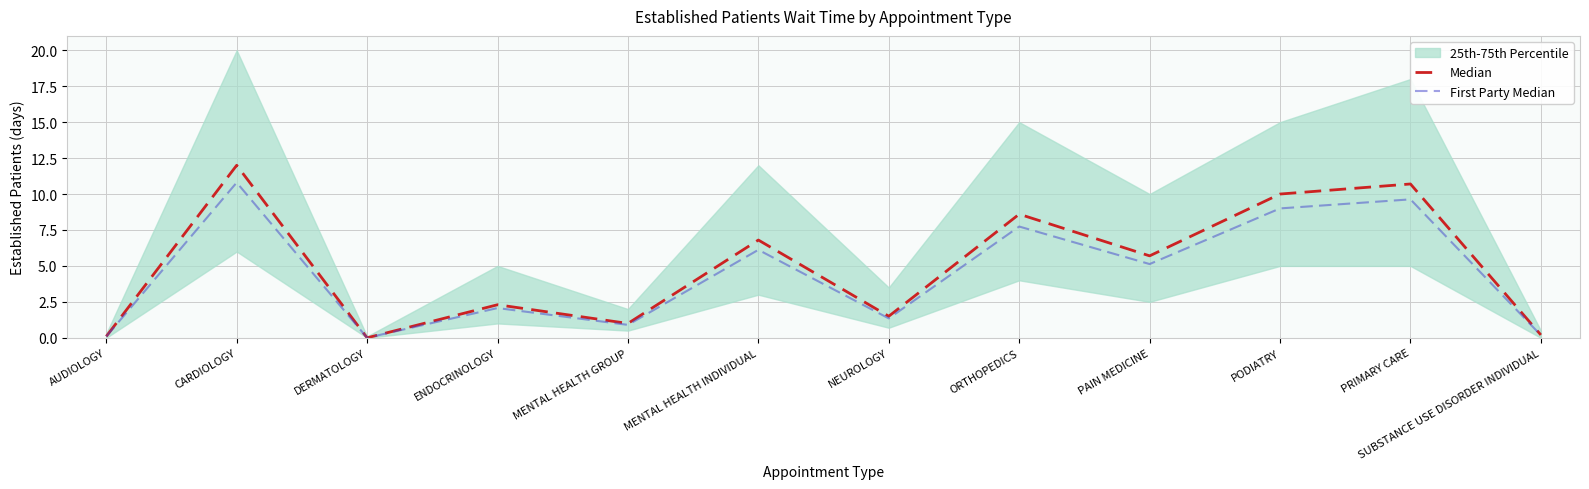

True or false: First Party Median and Median cross at least once.

False